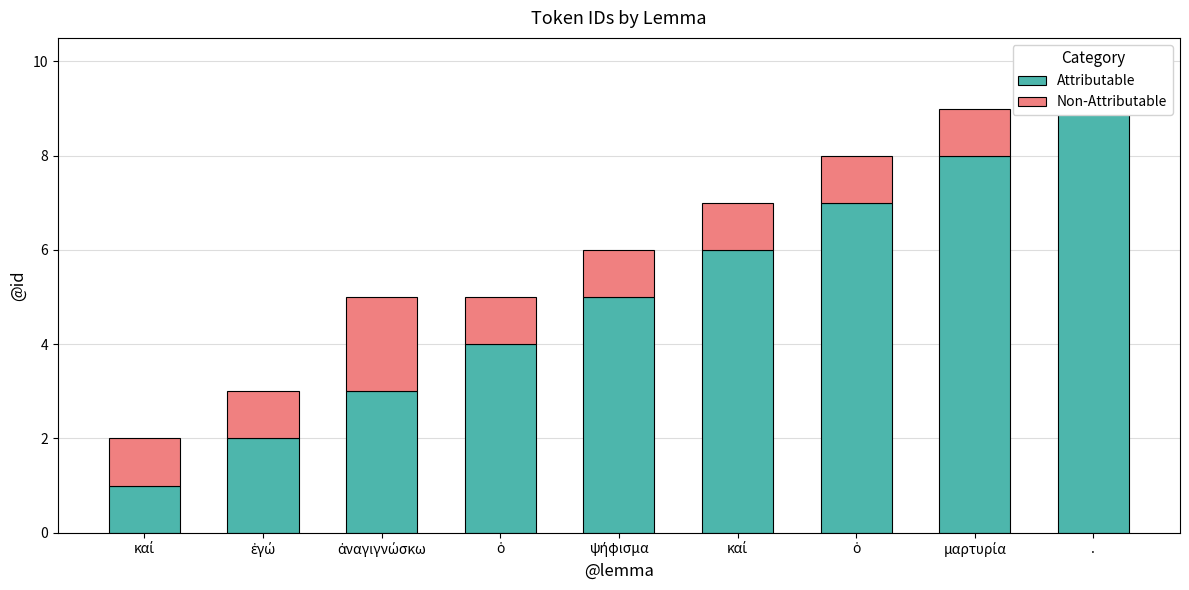

The value of Attributable at ψήφισμα is 2. True or false?

False